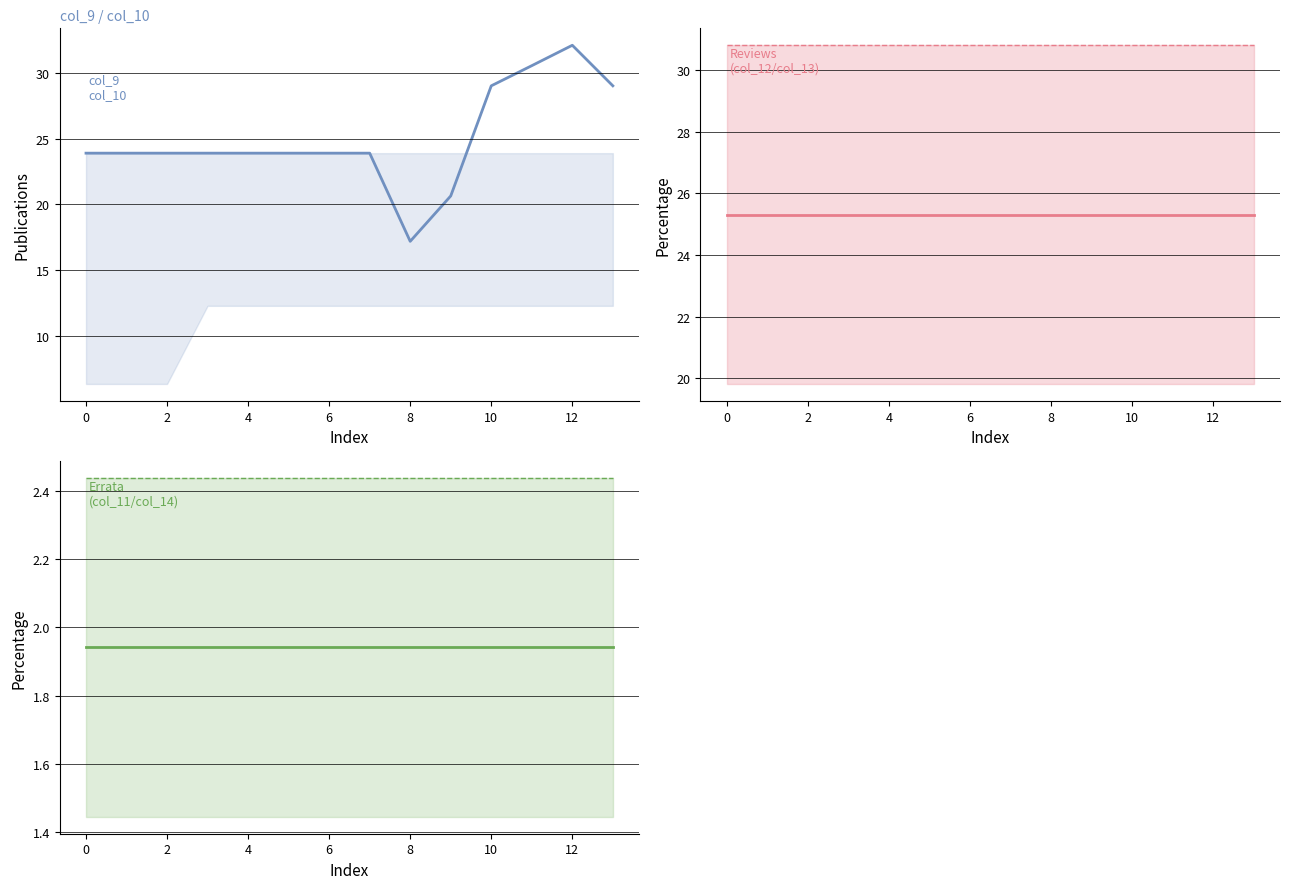

Which series changed the most between 2 and 9?

col_9